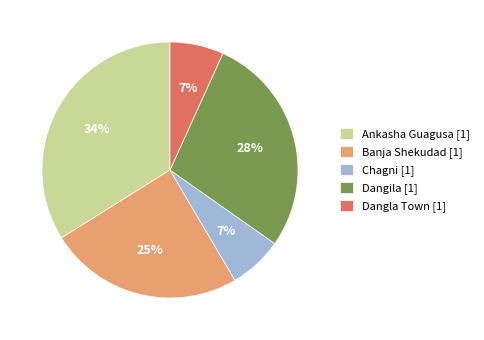

What percentage is the Ankasha Guagusa slice, to the nearest percent?

34%